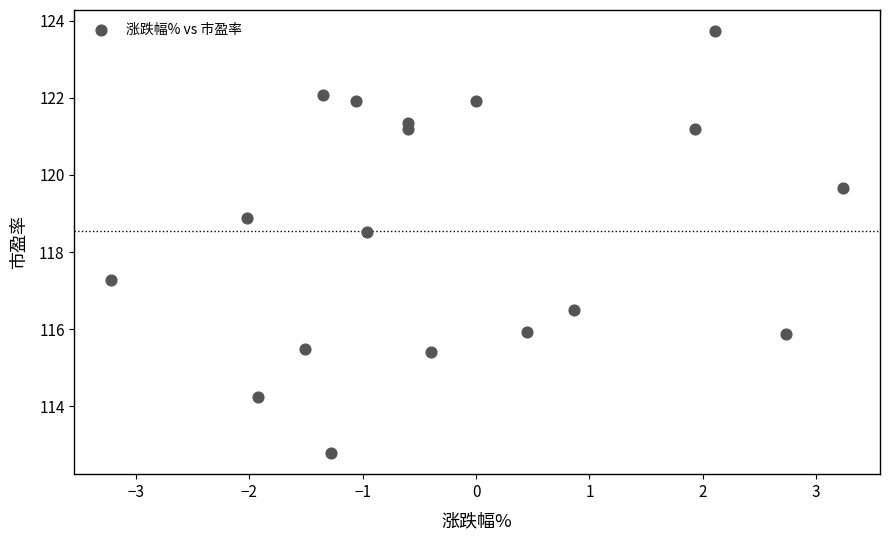

What Y value in the scatter plot is closest to 118?

118.5